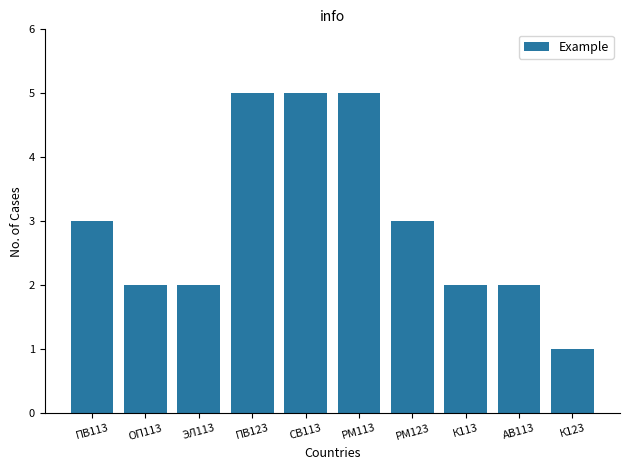

Which has a higher value, ОП113 or СВ113?

СВ113